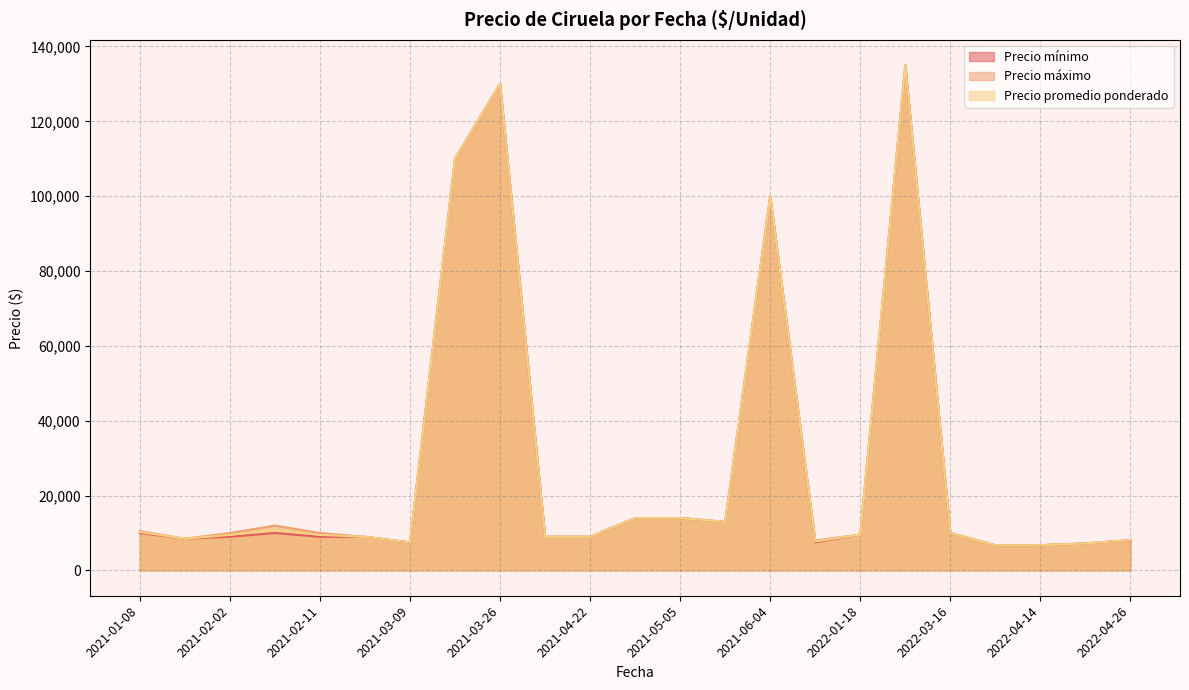

Which series changed the most between 2022-04-21 and 2021-02-26?

Precio mínimo